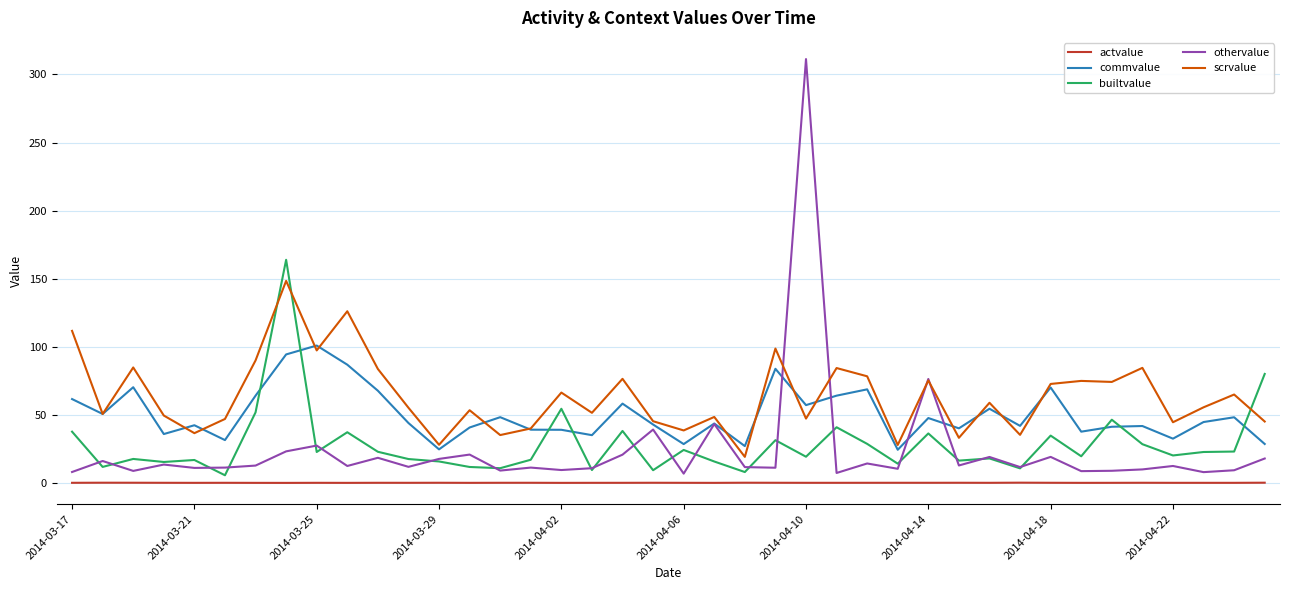

Which series has the widest spread of values?

othervalue